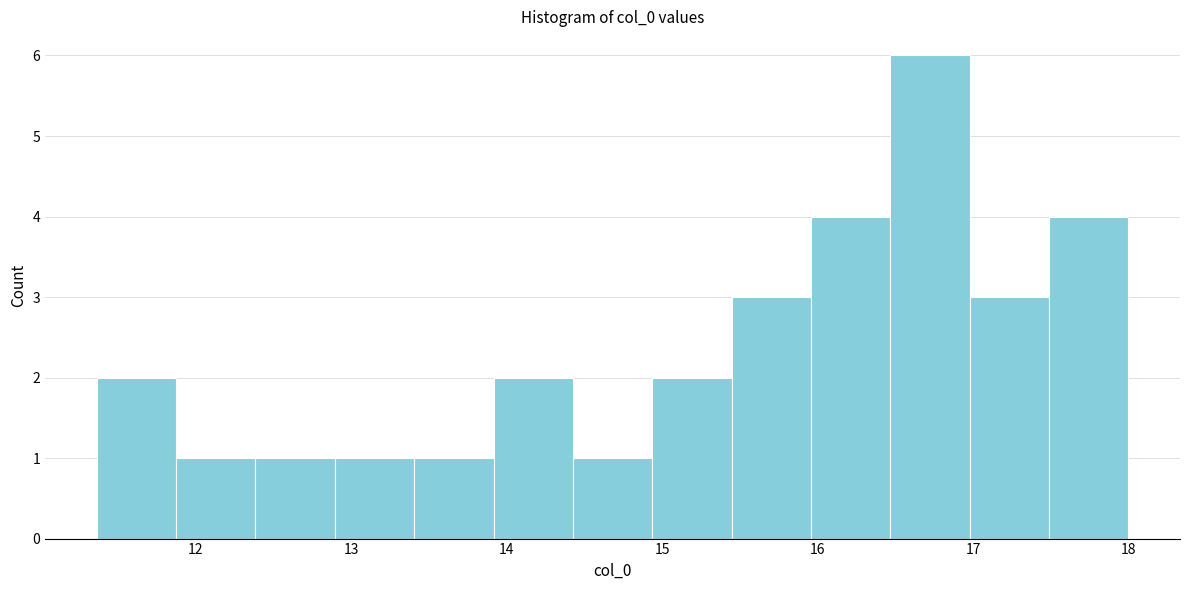

How tall is the bar that spans 11.4 to 11.9 on the x-axis? Neither the bar edges nor the heights are printed on the chart, so give them approximately, as read against the axes.

2